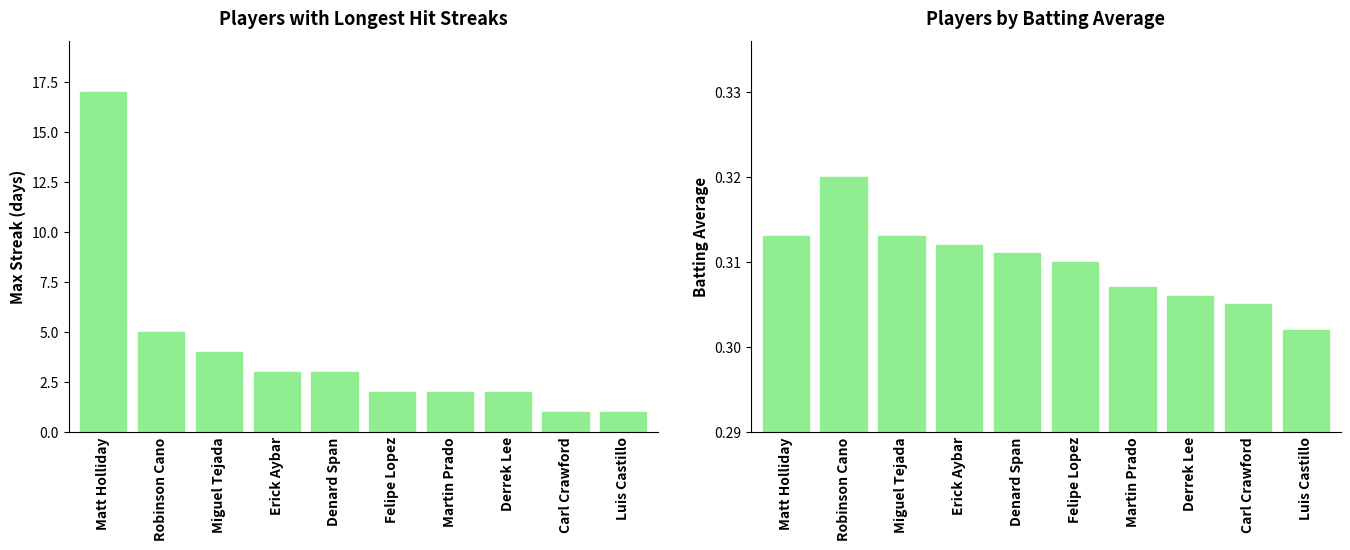

Reading left to right, list all the values displayed in this chart.

Max Streak: 17.0	5.0	4.0	3.0	3.0	2.0	2.0	2.0	1.0	1.0
Batting Average: 0.3	0.3	0.3	0.3	0.3	0.3	0.3	0.3	0.3	0.3